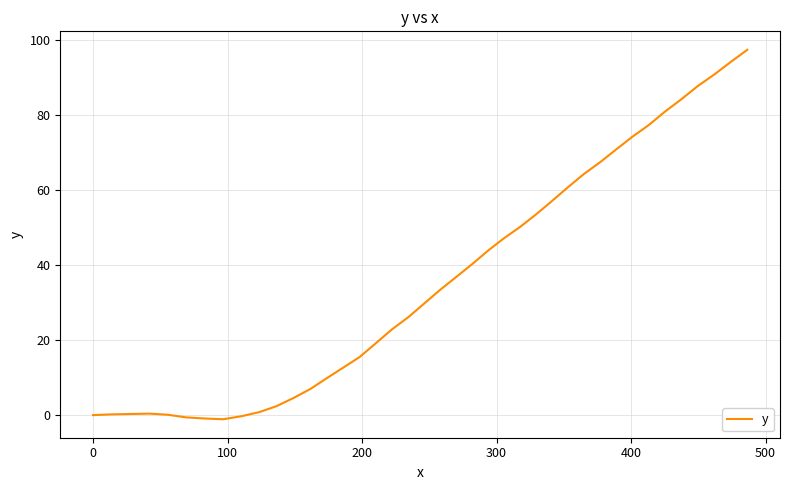

What is the maximum value shown in the chart?

97.5